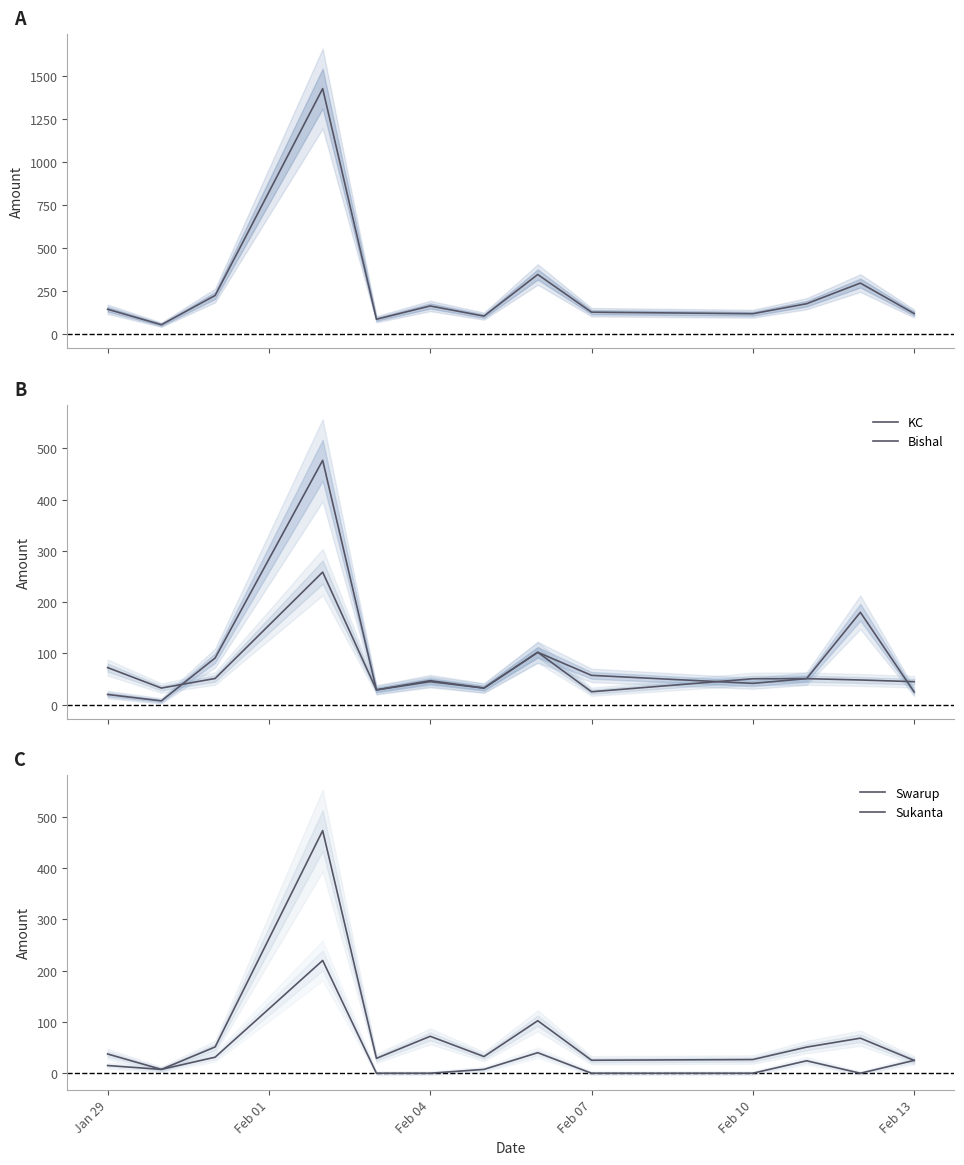

How many lines are shown in the chart?

5